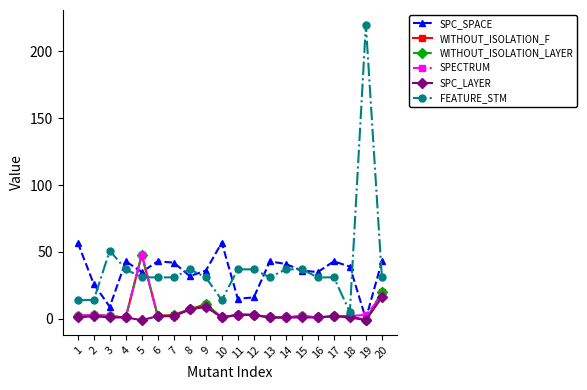

Does the chart have visible grid lines?

No